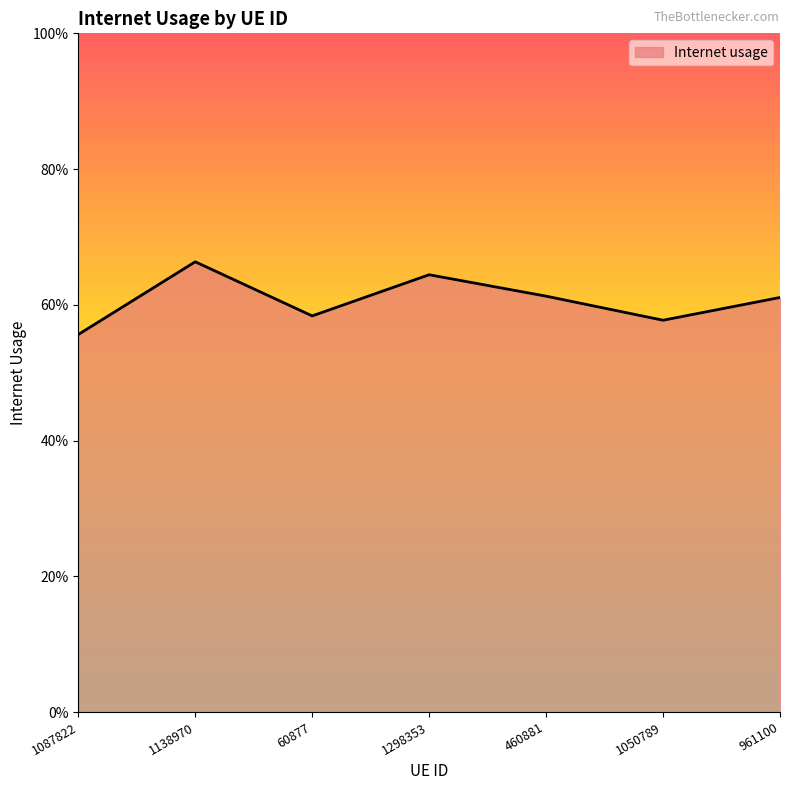

List the labels in order of value, smallest first.

1087822, 1050789, 60877, 961100, 460881, 1298353, 1138970